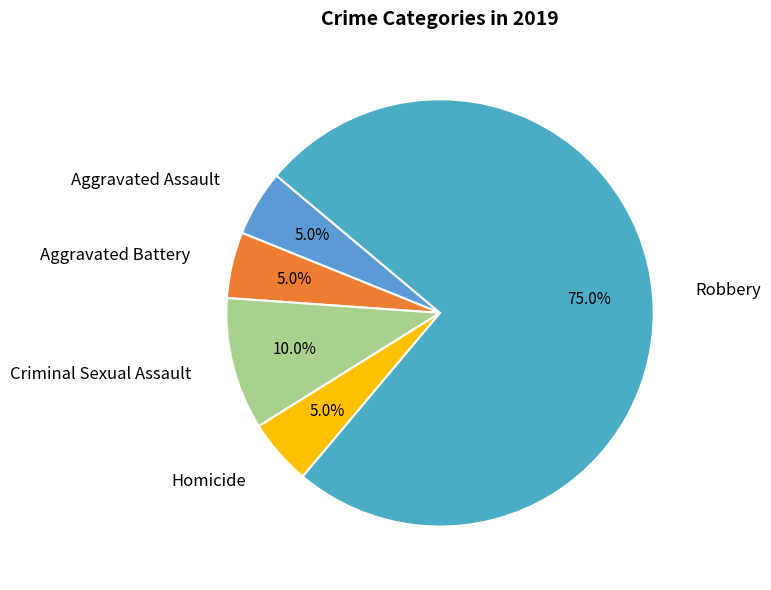

To the nearest percent, what is the combined percentage of Aggravated Battery and Criminal Sexual Assault?

15%